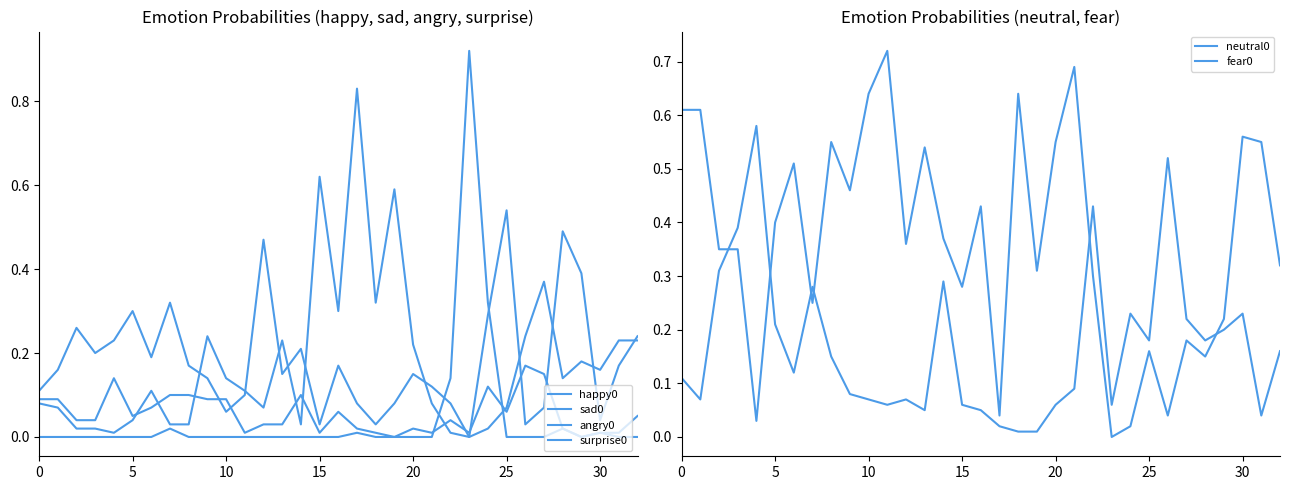

Where do neutral0 and happy0 first cross each other?

14 and 15